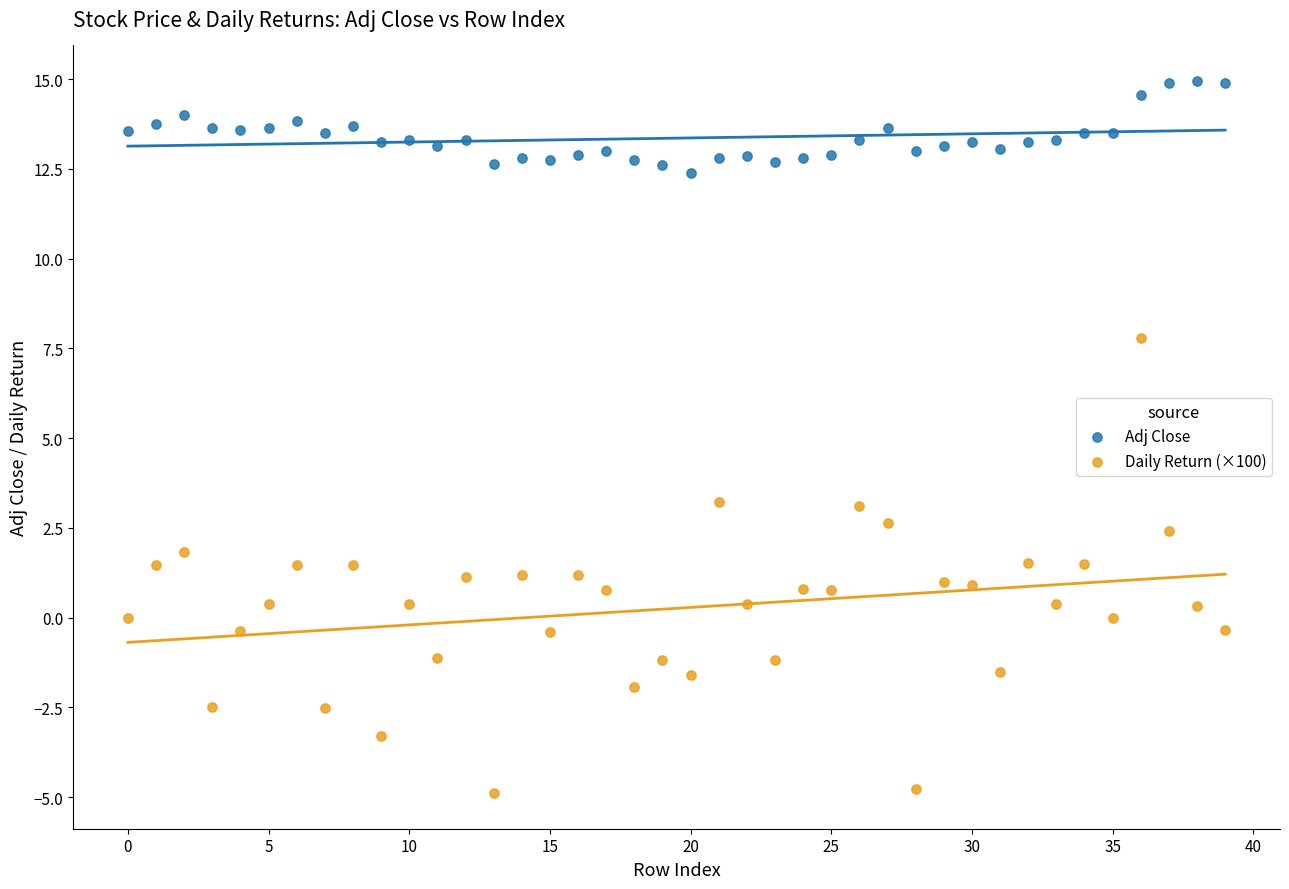

Which series reaches the maximum Y coordinate?

Adj Close